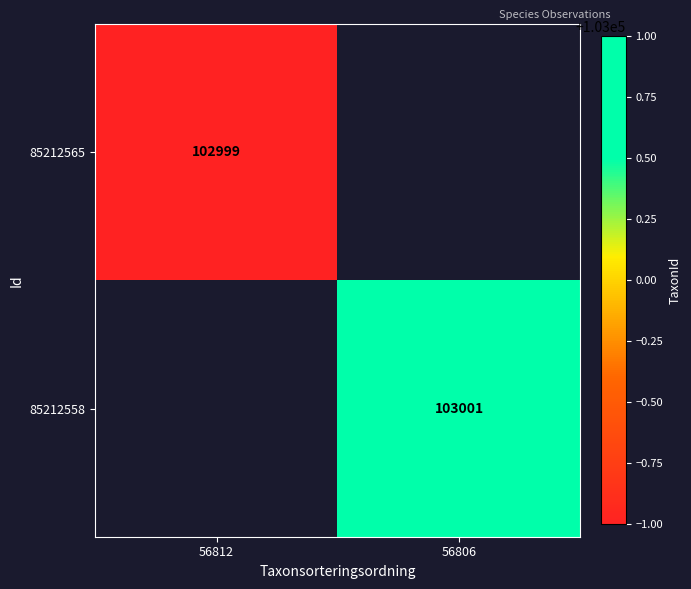

What is the maximum value shown in the chart?

103001